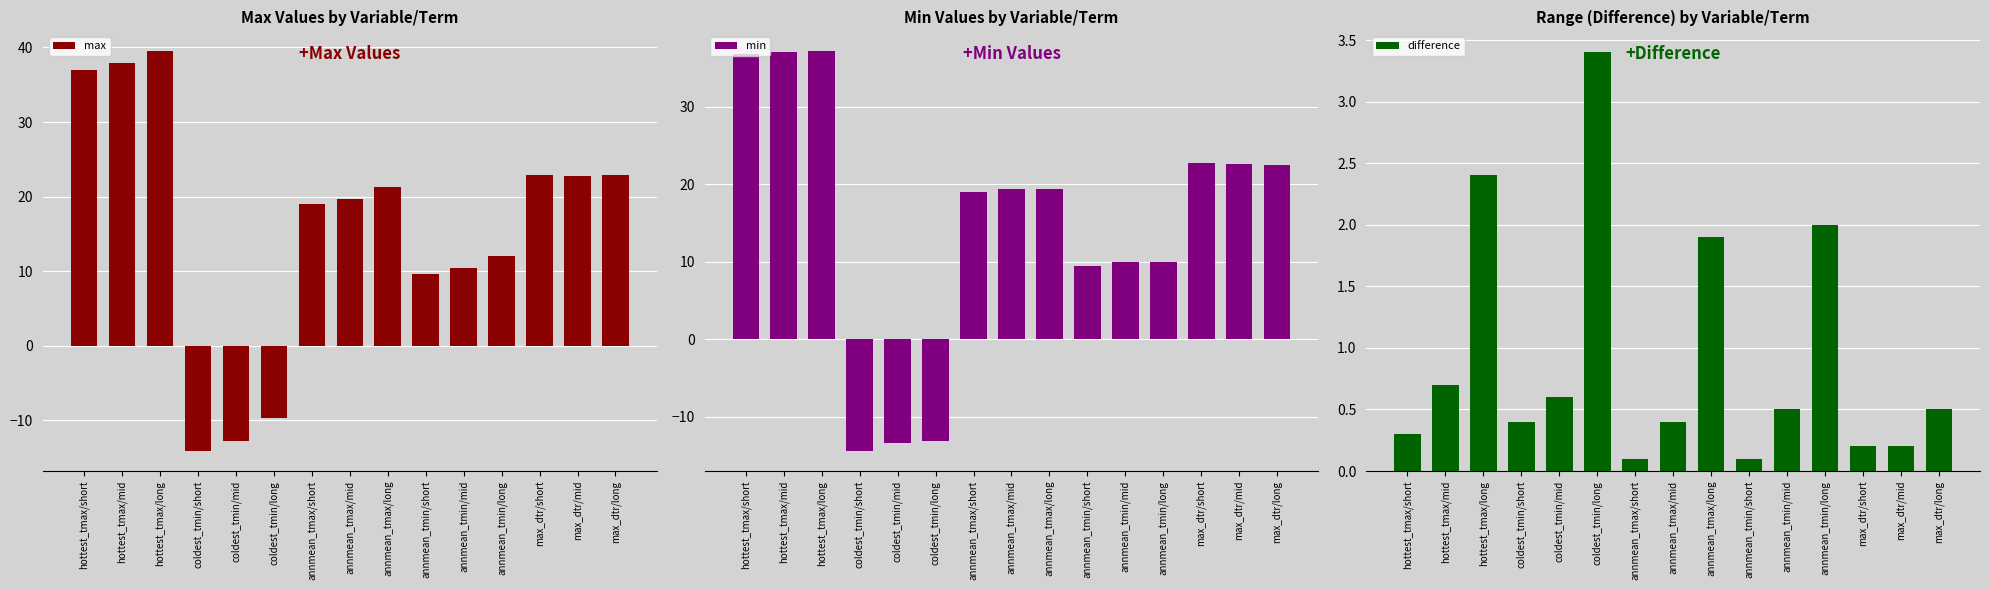

Is the value of difference at annmean_tmax/mid greater than the value of min at max_dtr/short?

No